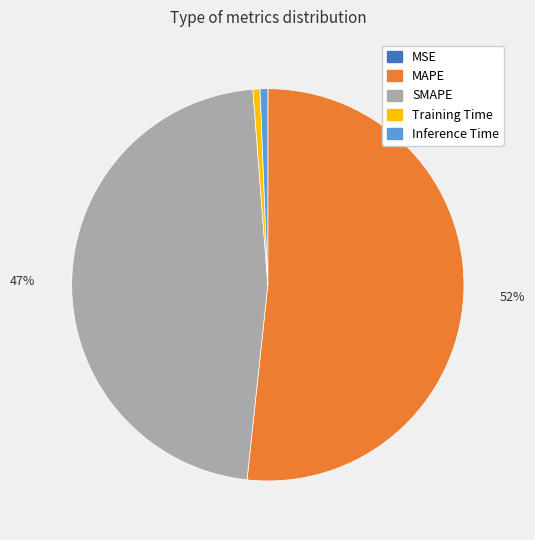

What is the largest slice in the pie chart?

MAPE